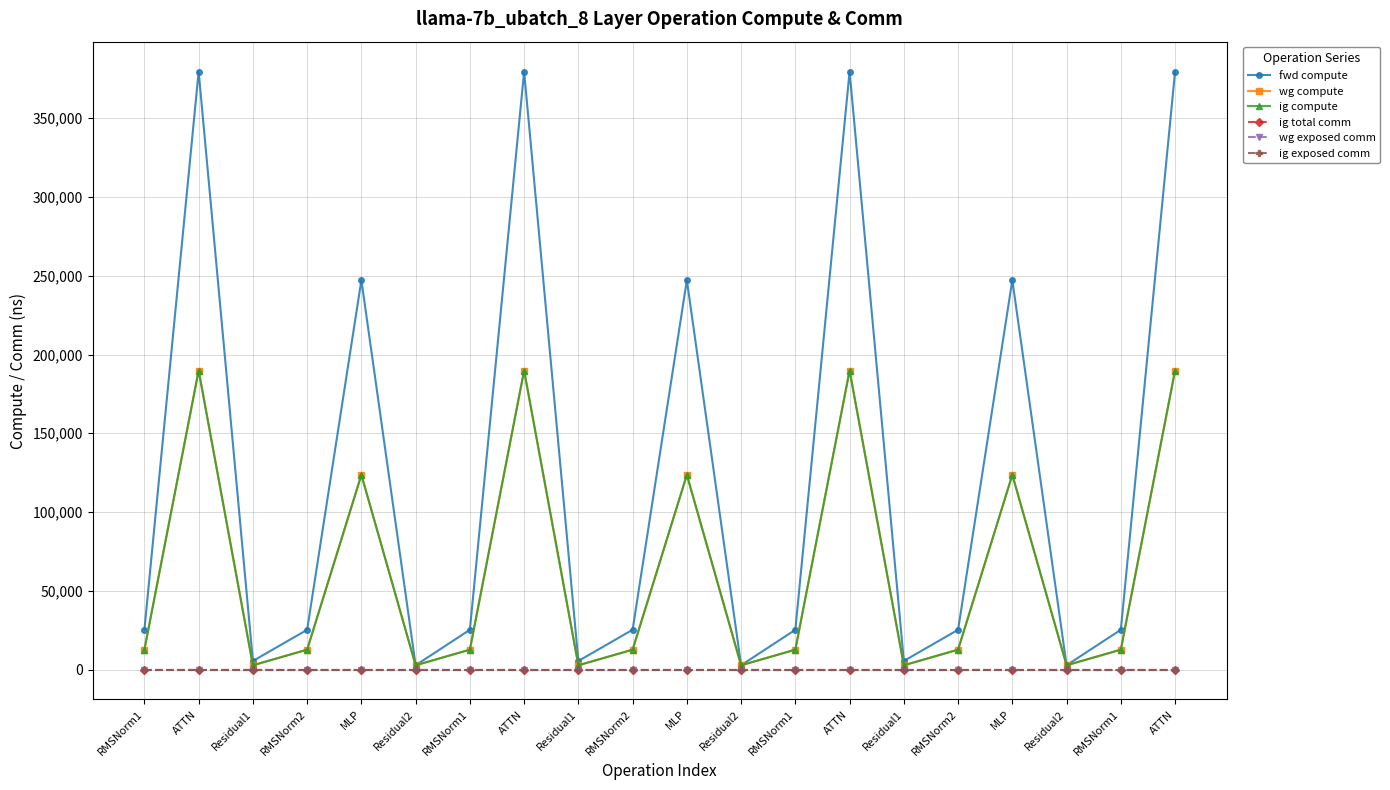

Does the chart have visible grid lines?

Yes